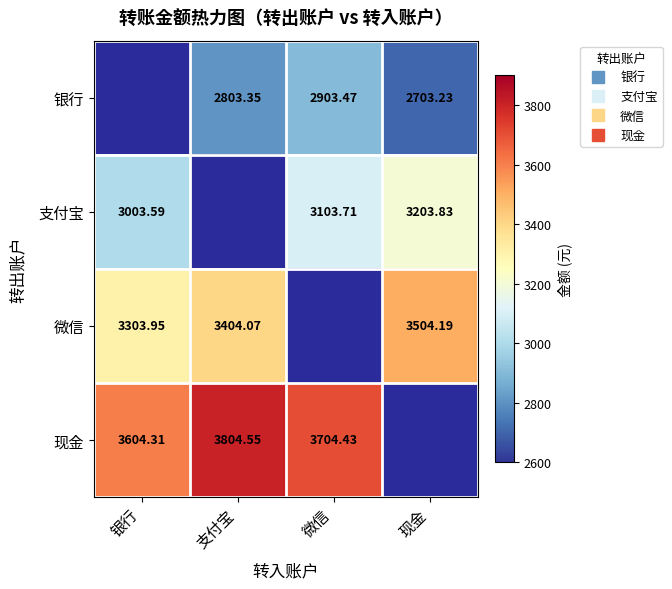

Which series has the widest spread of values?

微信